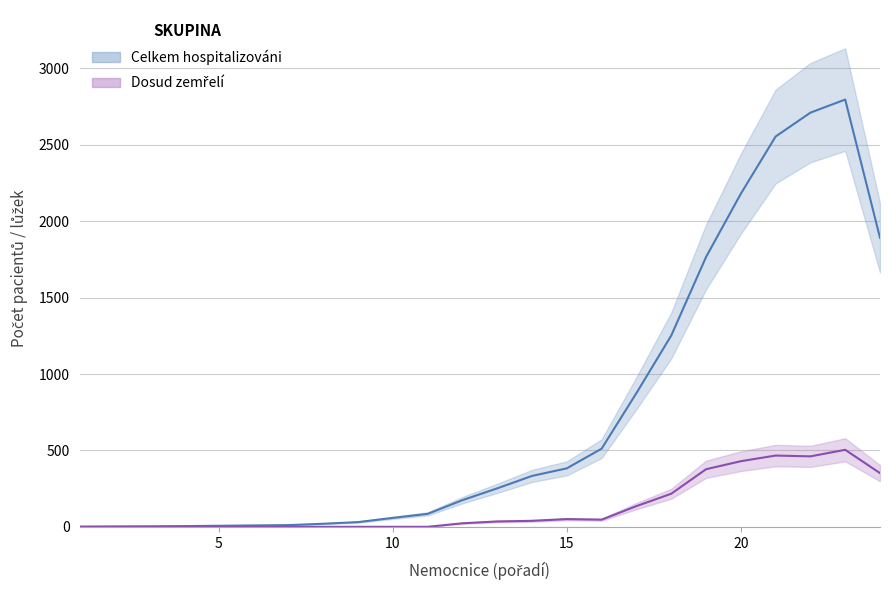

What is the difference between the Celkem hospitalizovani values at 1 and 20?

2160